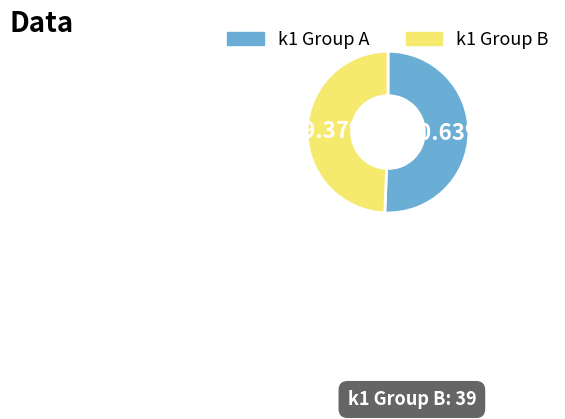

What is the ratio of the value at k1 Group A to the value at k1 Group B?

1.0